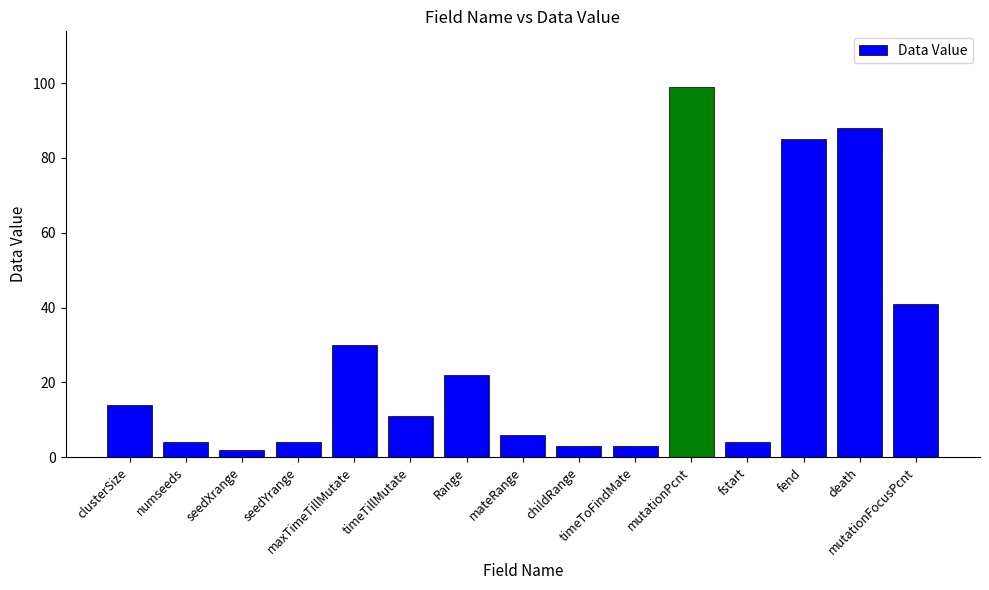

How many values are below 11?

7